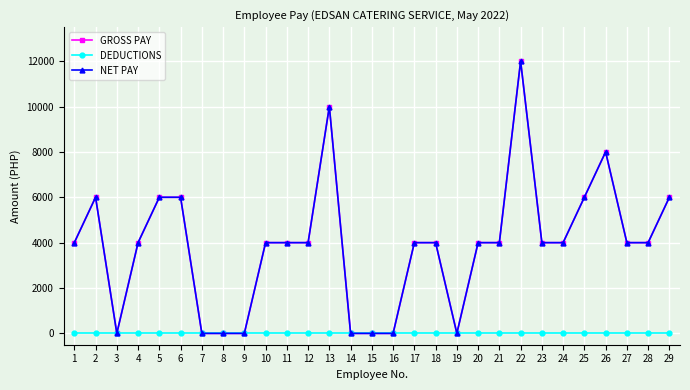

What is the difference between the highest and lowest values at 18?

4000